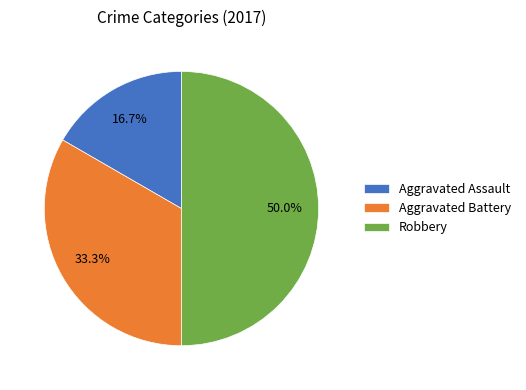

What portion of the pie excludes Aggravated Assault?

83.3%